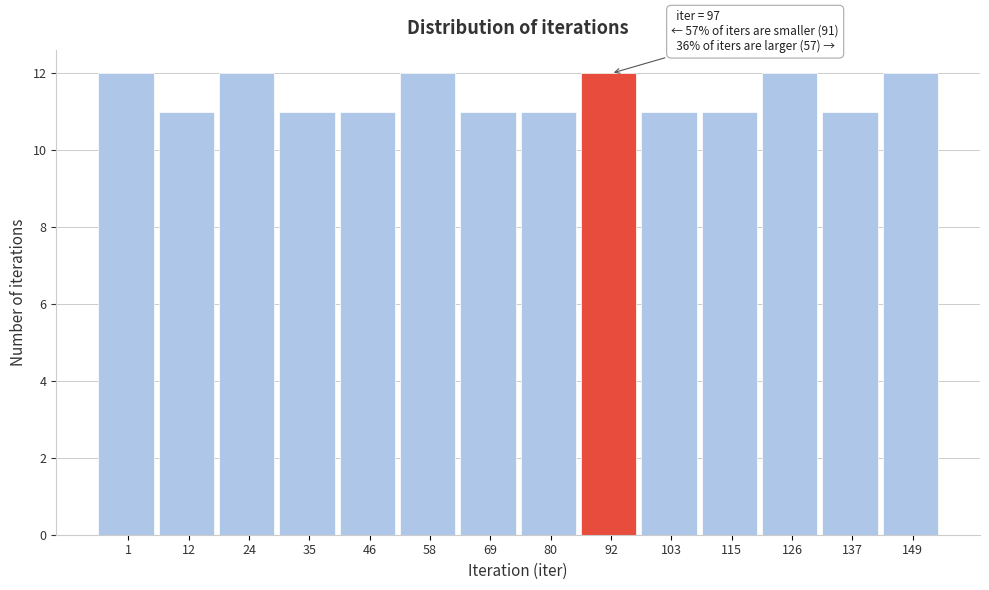

Reading left to right, transcribe all the data shown in this chart.

1=12	12=11	24=12	35=11	46=11	58=12	69=11	80=11	92=12	103=11	115=11	126=12	137=11	149=12